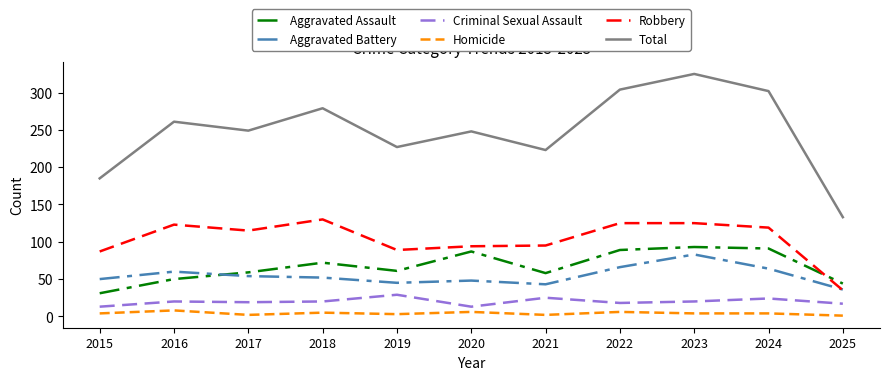

Rank the series by their maximum value, from lowest to highest.

Homicide, Criminal Sexual Assault, Aggravated Battery, Aggravated Assault, Robbery, Total